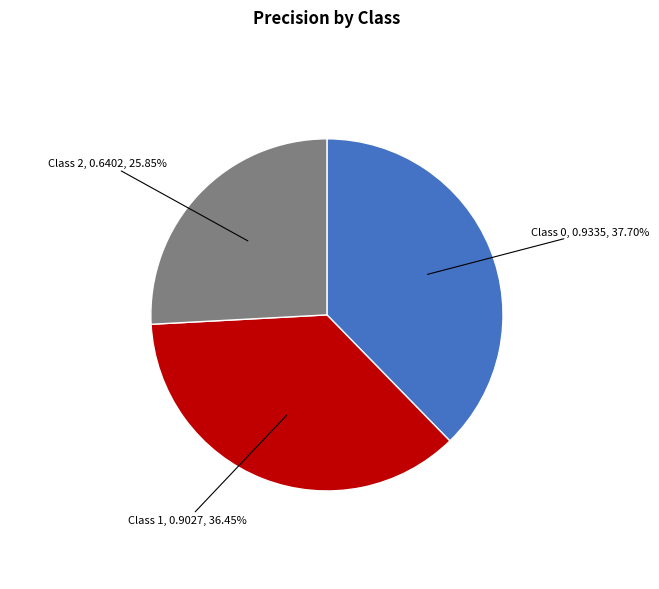

To the nearest percent, what is the difference between the largest and smallest slice percentages?

12%